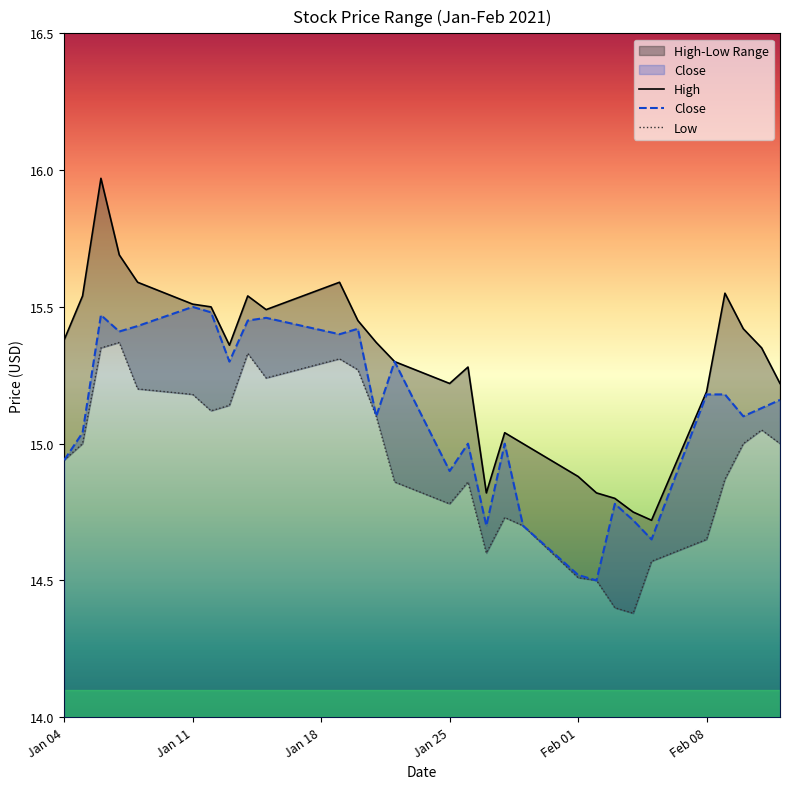

What is the label of the 3rd point from the right?

2021-02-10